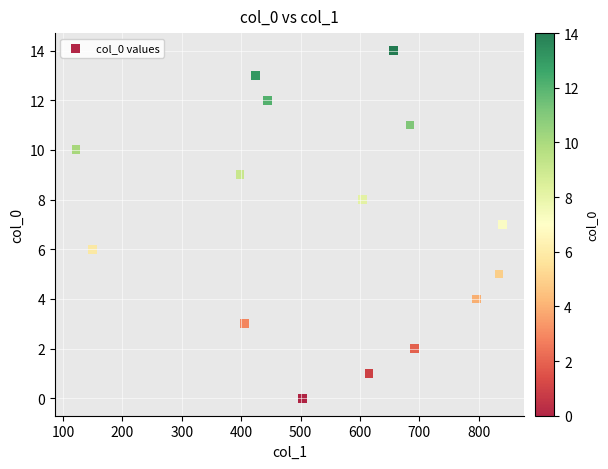

What is the range of Y values (max minus min)?

14